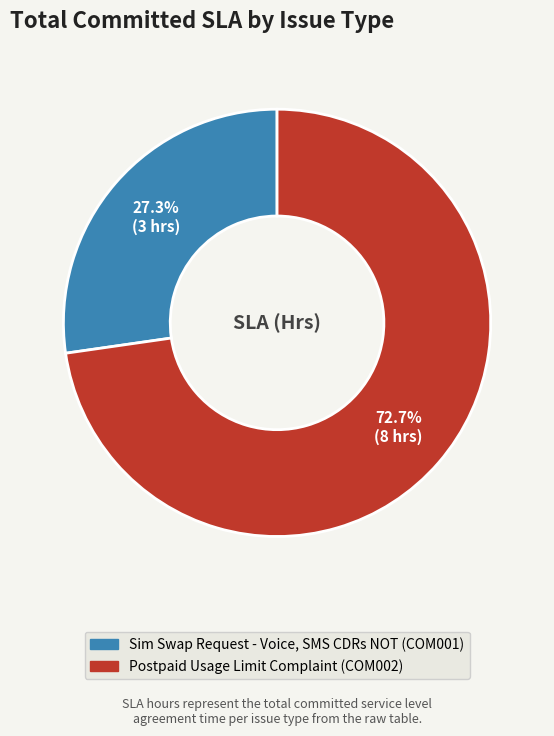

Rank the categories by value from highest to lowest.

Postpaid Usage Limit Complaint (COM002), Sim Swap Request - Voice, SMS CDRs NOT (COM001)